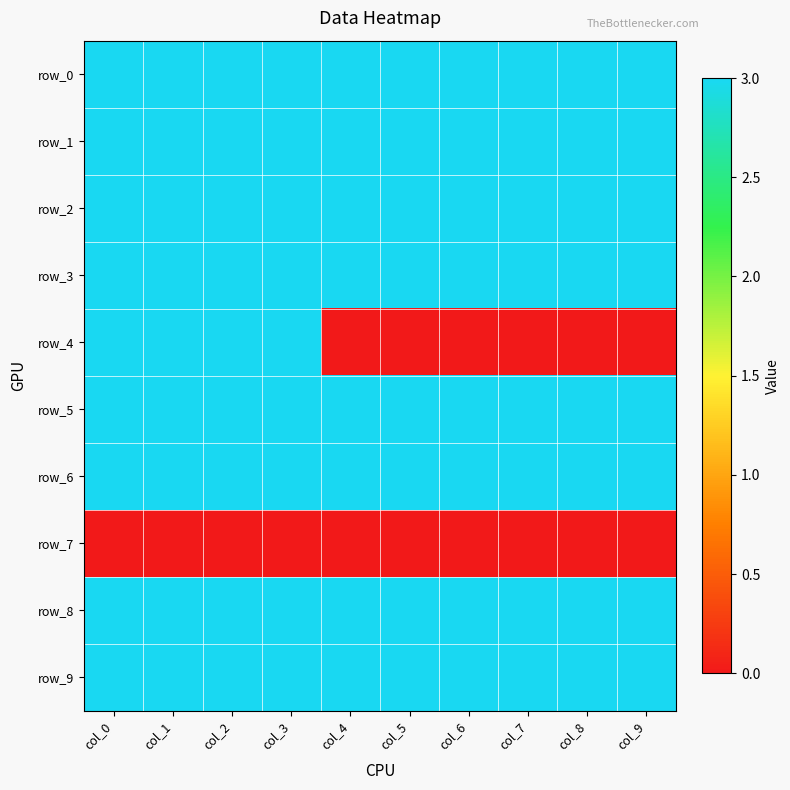

Is it true that row_1 equals 4 at col_6?

False